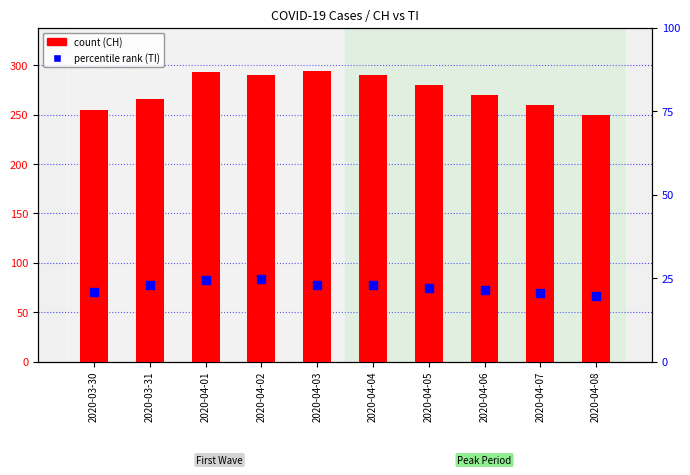

At how many categories does at least one series exceed 76?

10